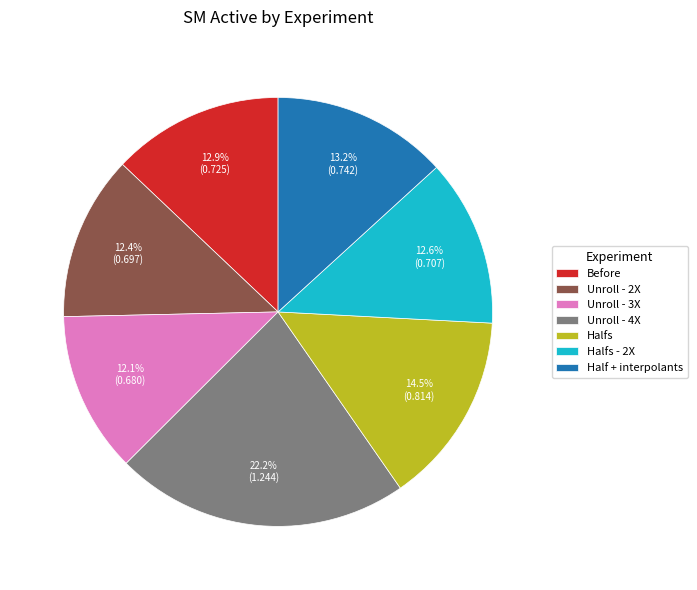

Count the number of slices in the pie.

7